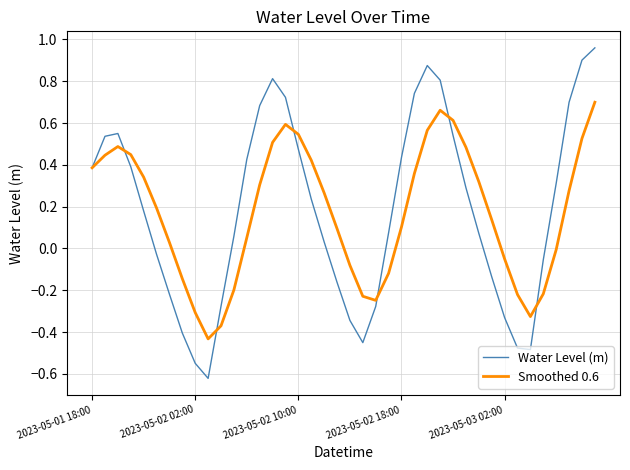

Which series has the widest spread of values?

Water Level (m)